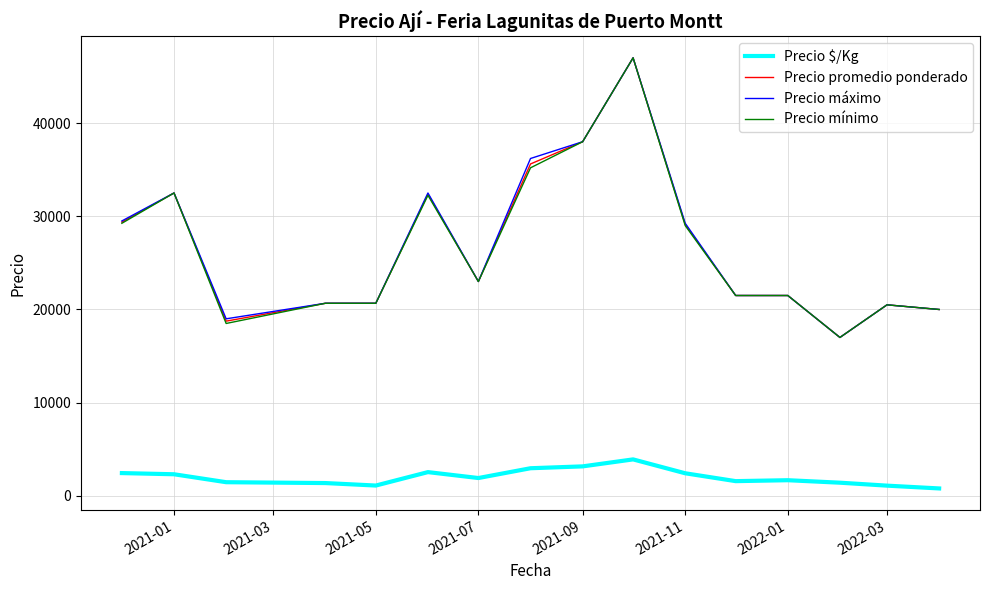

What is the highest value of the Precio máximo series?

47000.0